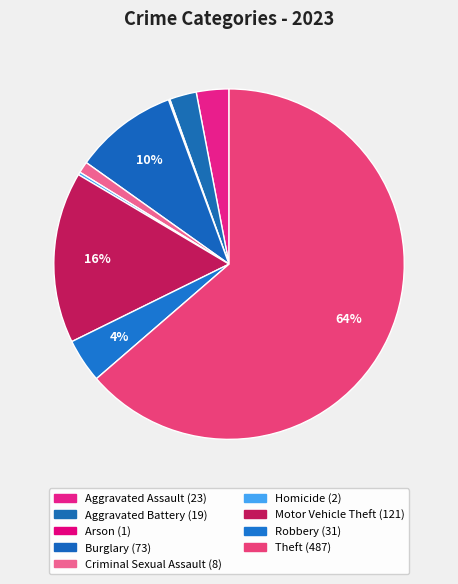

Which has a higher value, Criminal Sexual Assault or Aggravated Battery?

Aggravated Battery